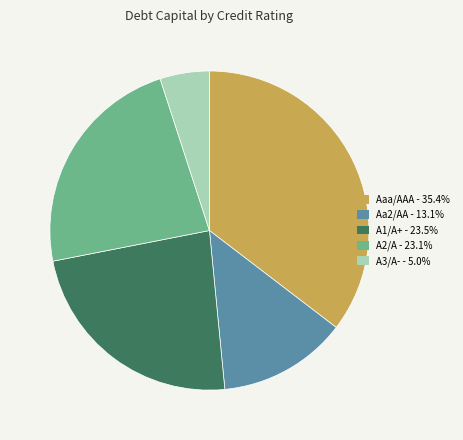

Is it true that Aa2/AA is 19% of the pie?

False